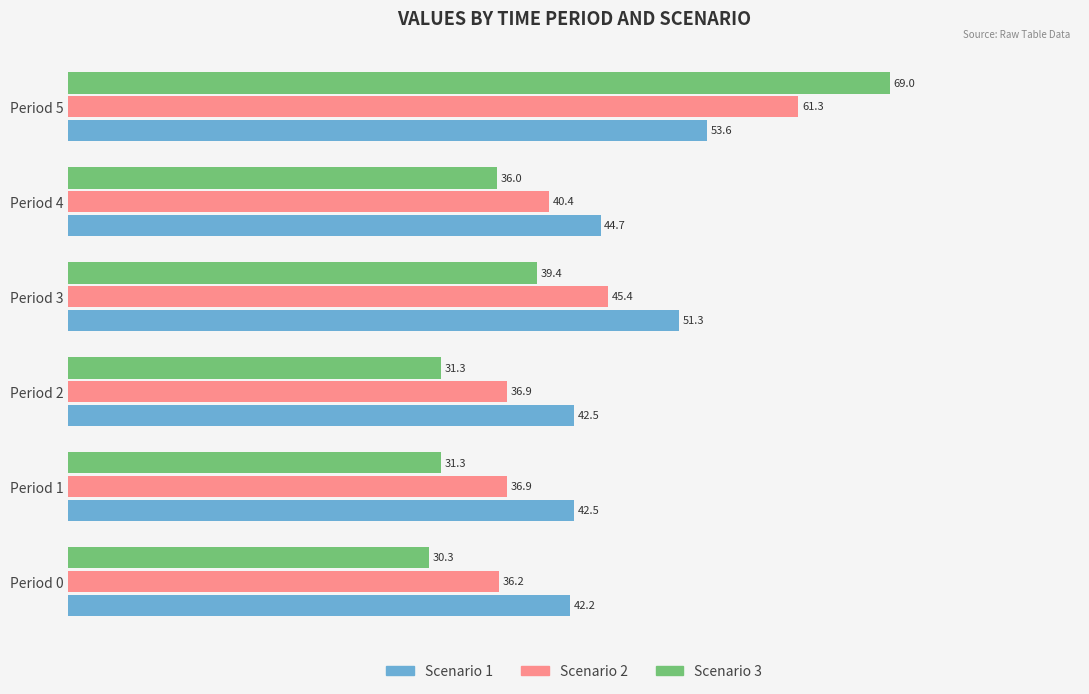

The Scenario 3 series shows 55.1 at Period 4. True or false?

False